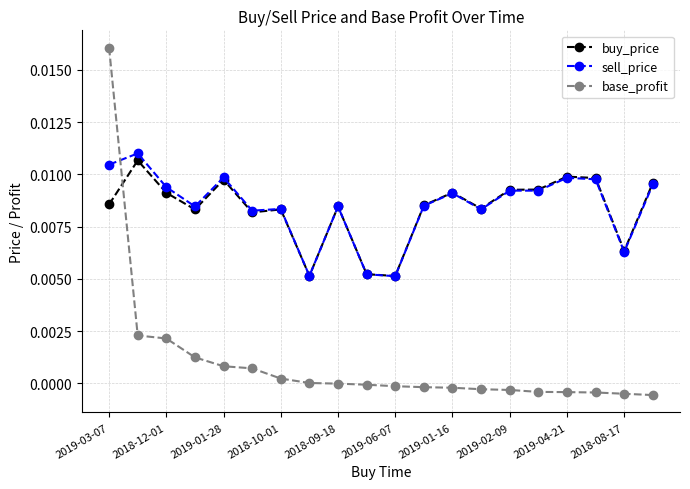

True or false: base_profit and sell_price cross at least once.

True